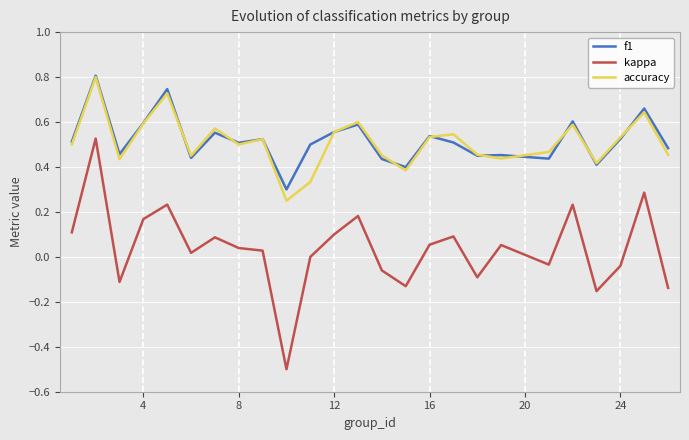

True or false: kappa and accuracy intersect in this chart.

False